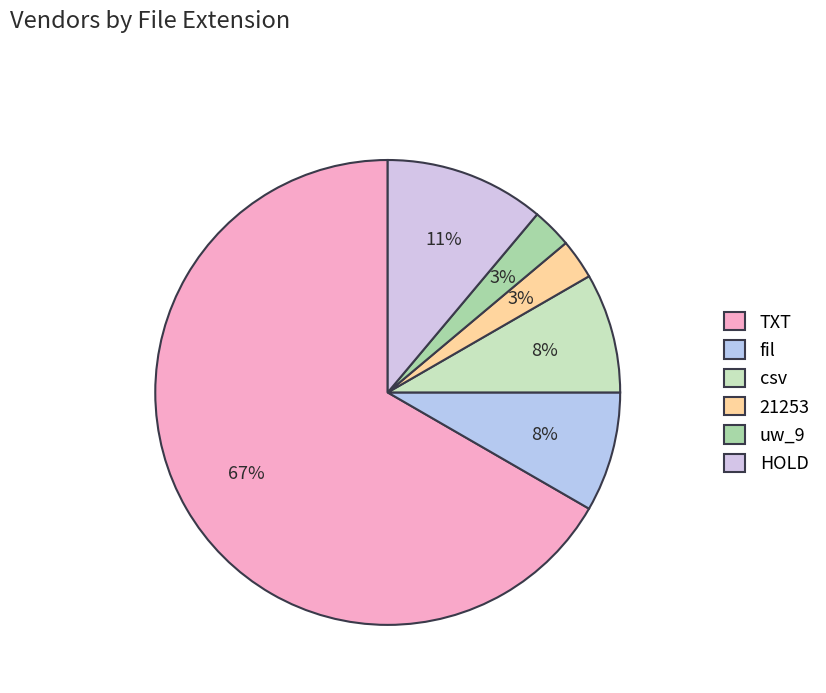

How much of the chart is everything except uw_9?

97.2%